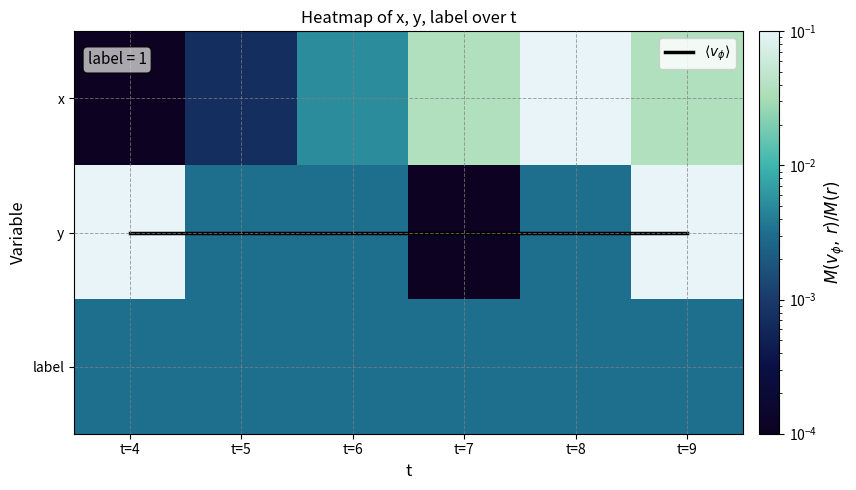

Which series has the widest spread of values?

x